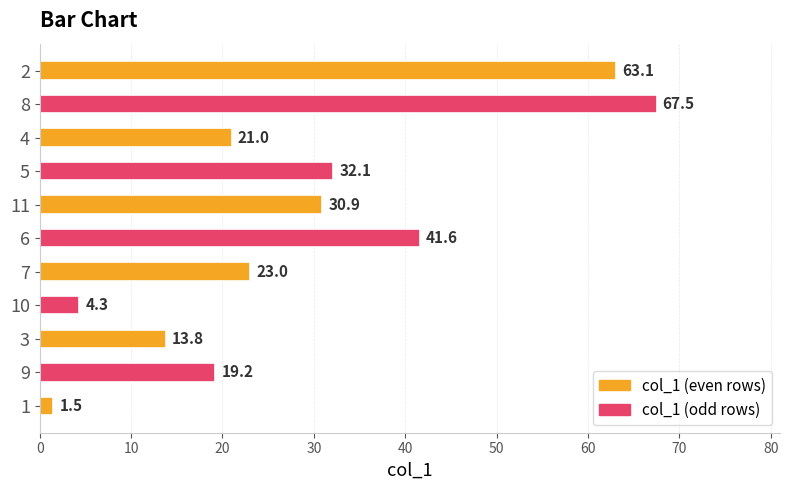

What is the change in value from 9 to 6?

+22.4